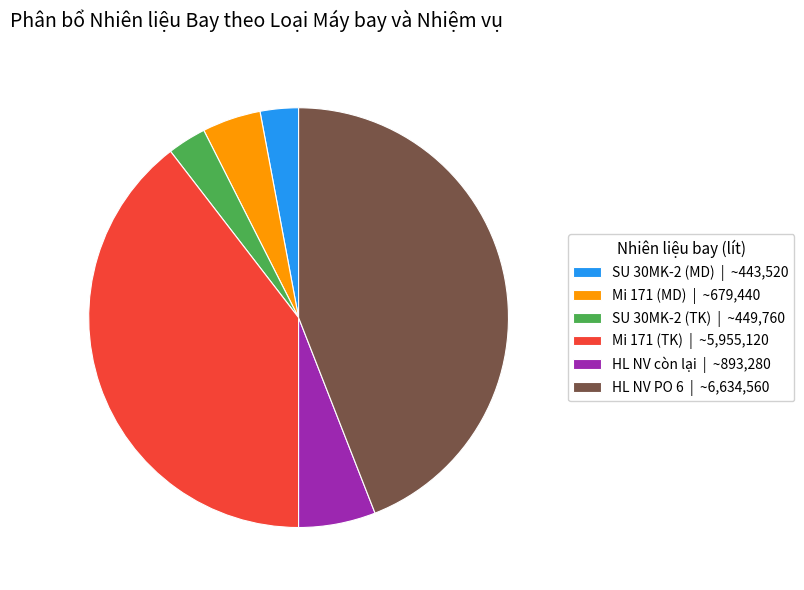

The Mi 171 (TK) | ~5,955,120 slice represents 40% of the pie. True or false?

True